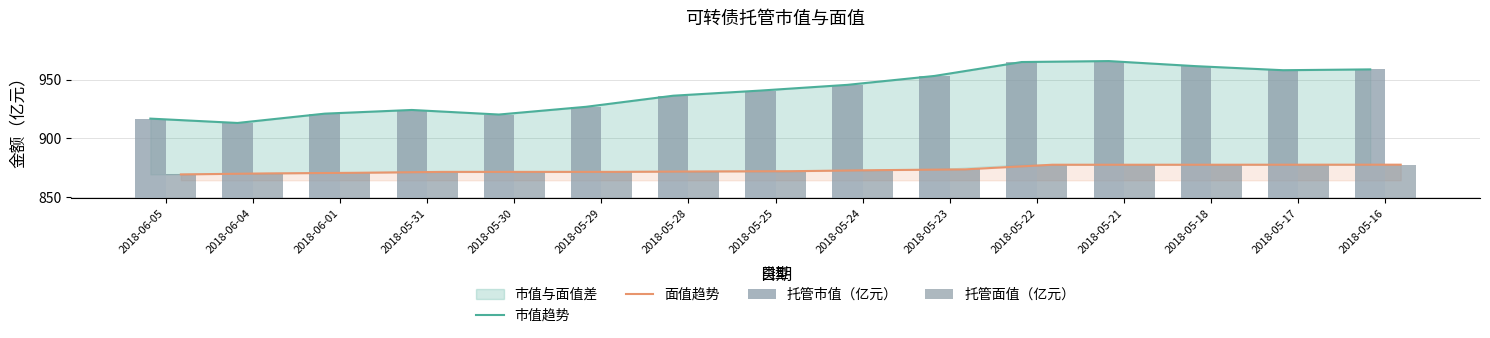

True or false: 面值趋势 has a value of 250.9 at 2018-05-21.

False